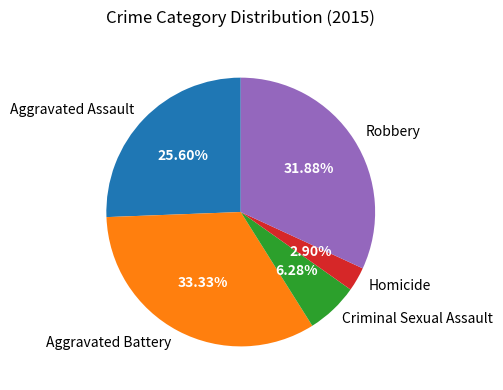

Rank the categories by value from lowest to highest.

Homicide, Criminal Sexual Assault, Aggravated Assault, Robbery, Aggravated Battery